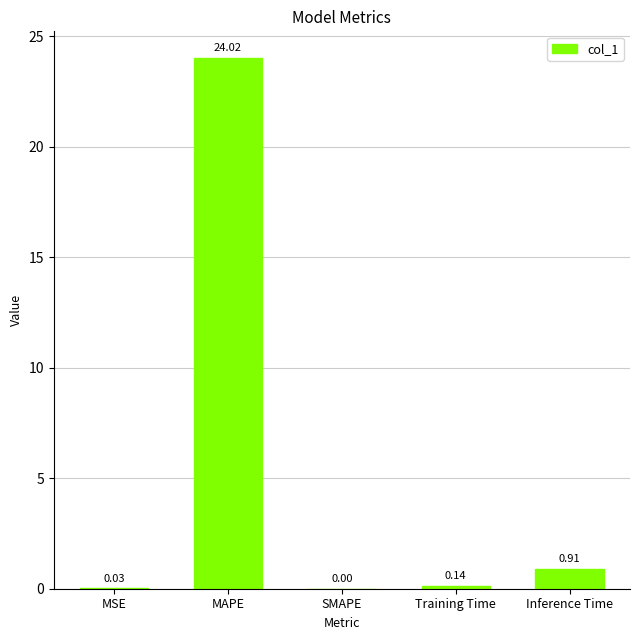

Which has a higher value, Training Time or MSE?

Training Time